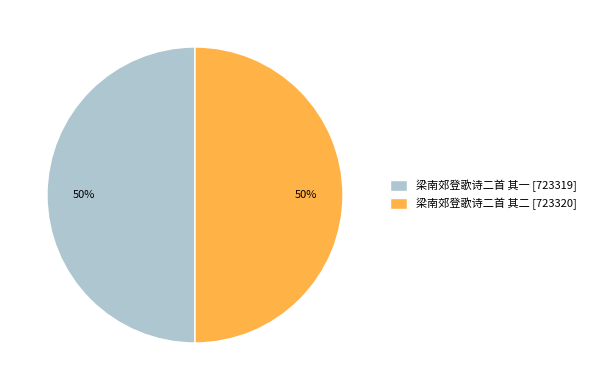

How many slices are in this pie chart?

2